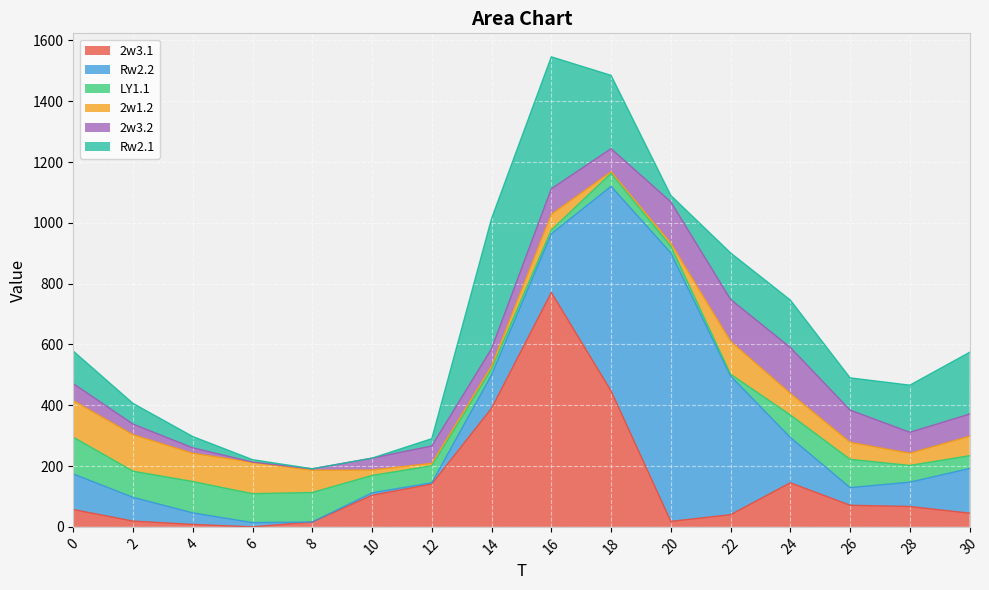

Is the value of Rw2.1 at 2 greater than the value of 2w3.1 at 20?

Yes